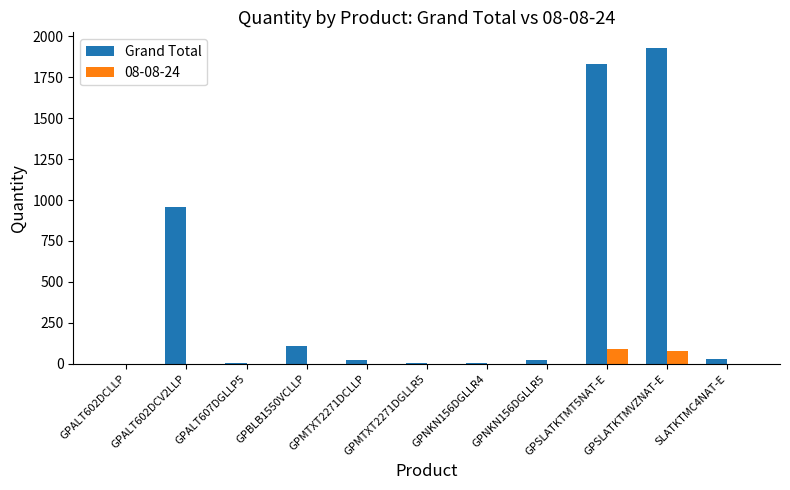

Are the bars horizontal?

No